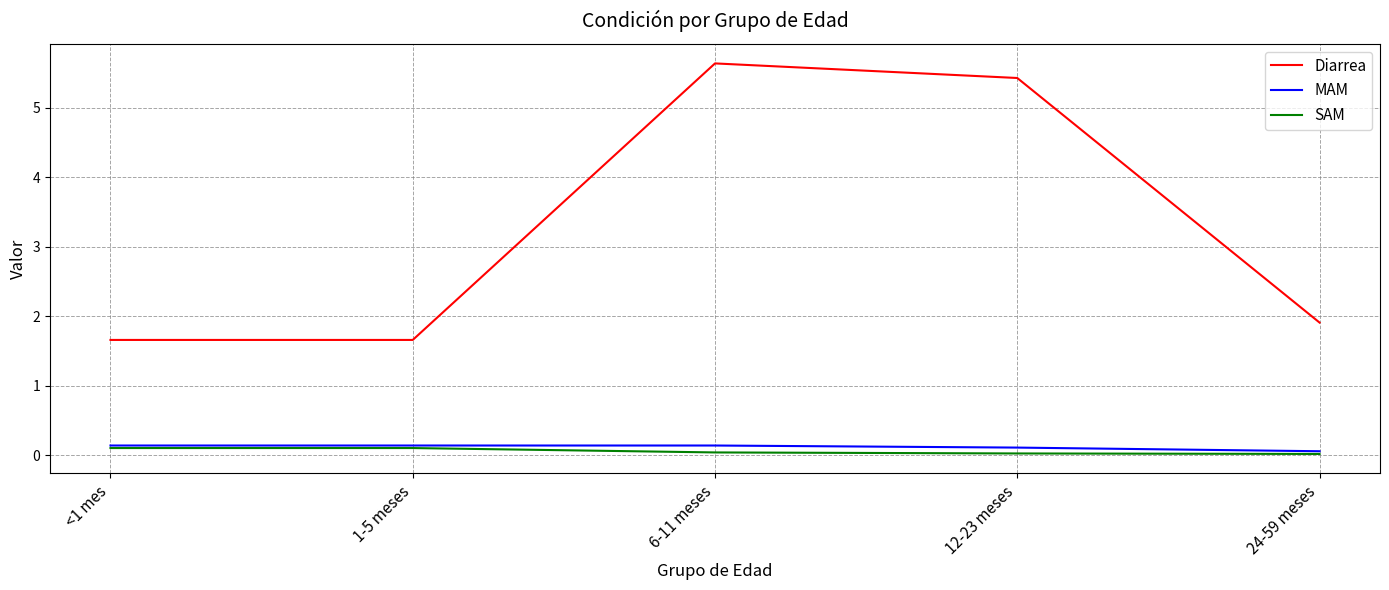

What is the average value of the MAM series?

0.1